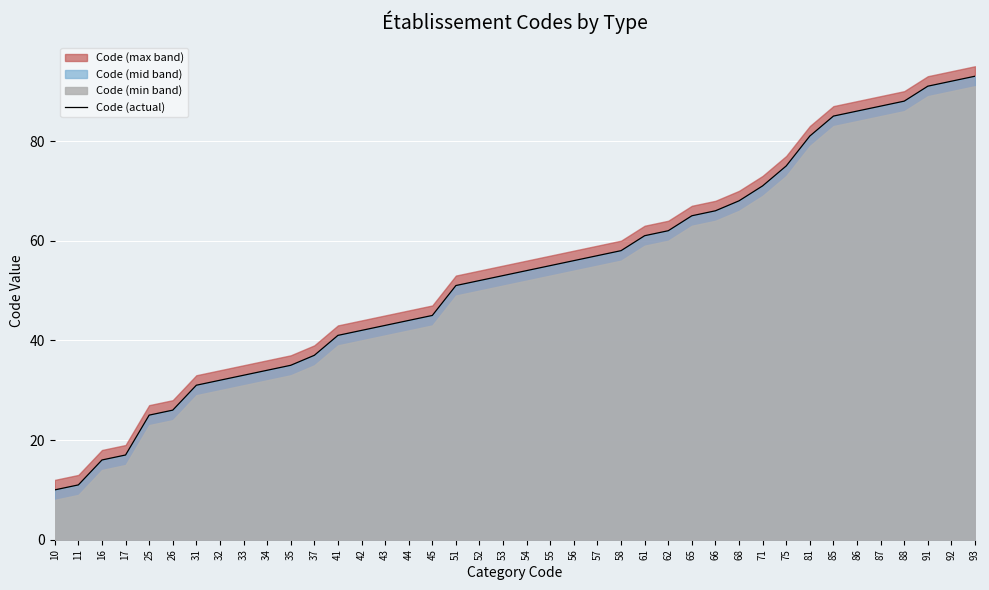

Approximately how many times larger is the value at 45 compared to 26?

1.7